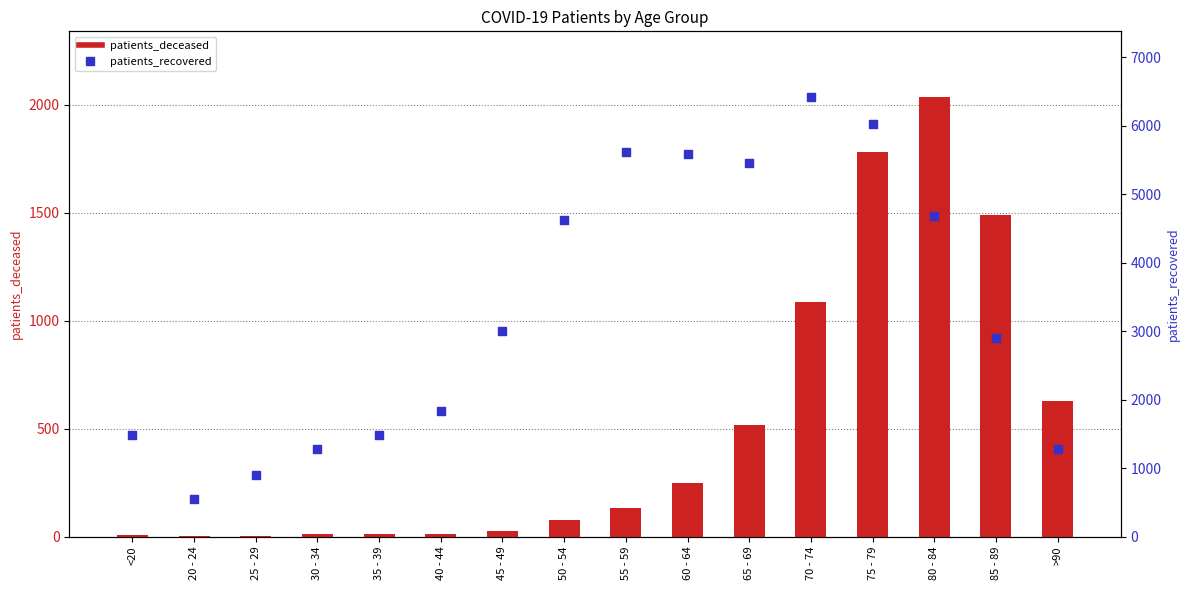

Which series contains the lowest Y value?

patients_deceased